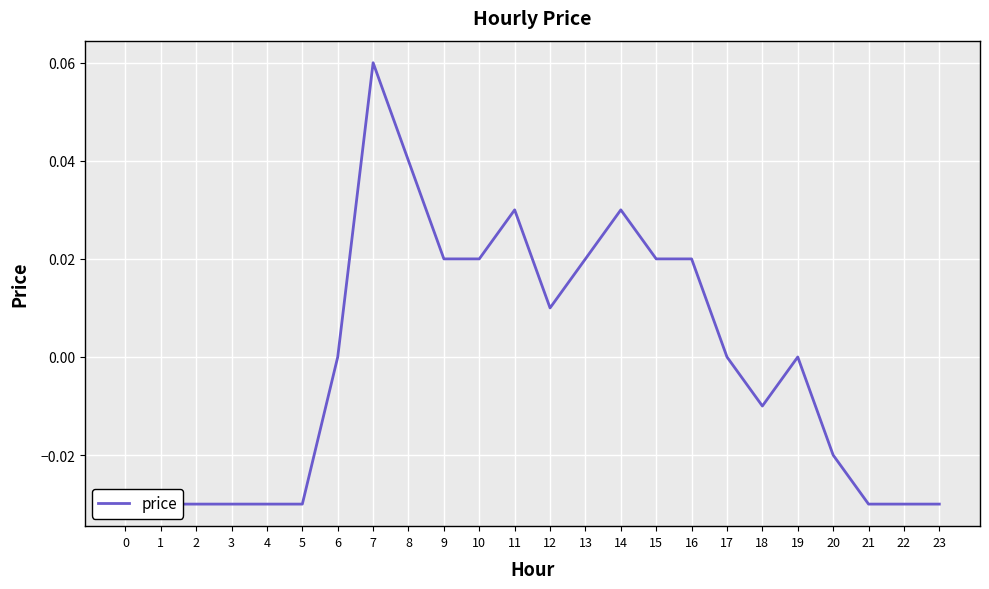

What is the difference between the maximum and second lowest values?

0.1